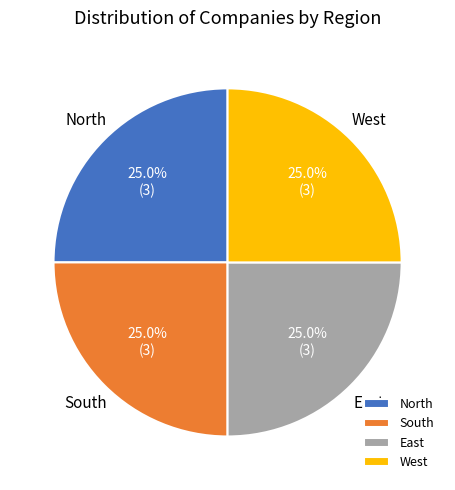

Count the number of slices in the pie.

4